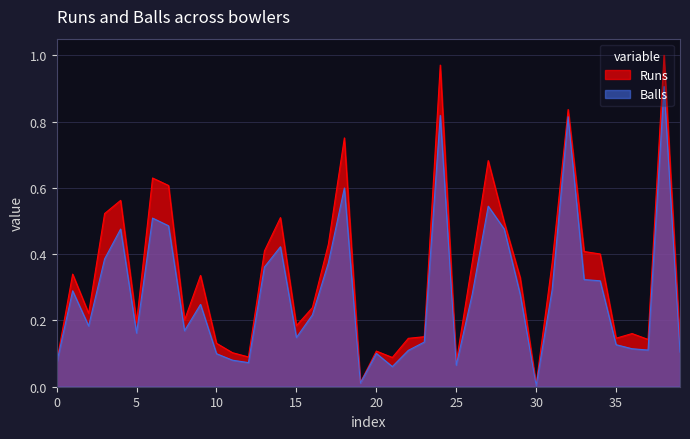

How many data points does each series have?

40